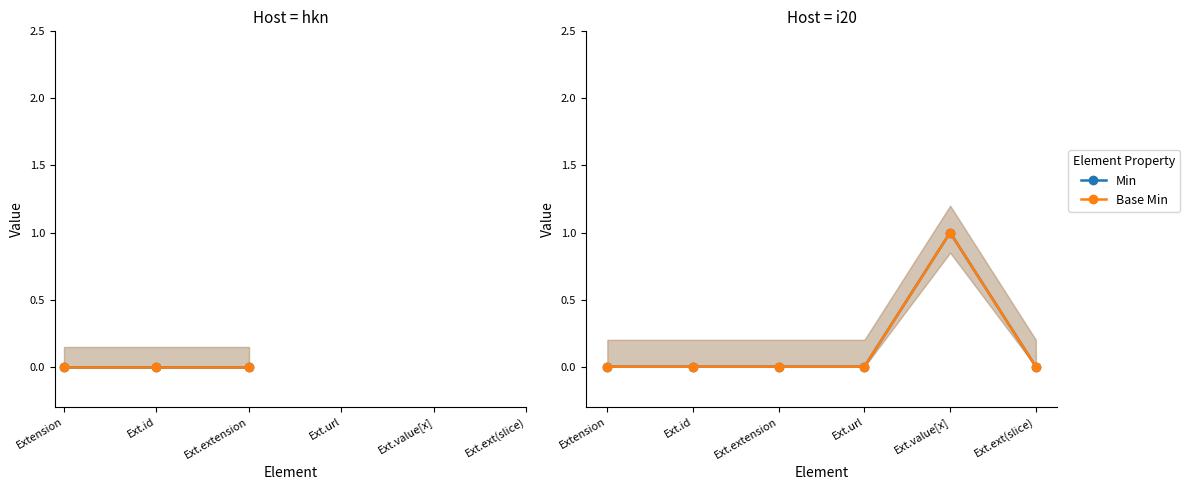

Rank the series by their maximum value, from highest to lowest.

Min, Base Min